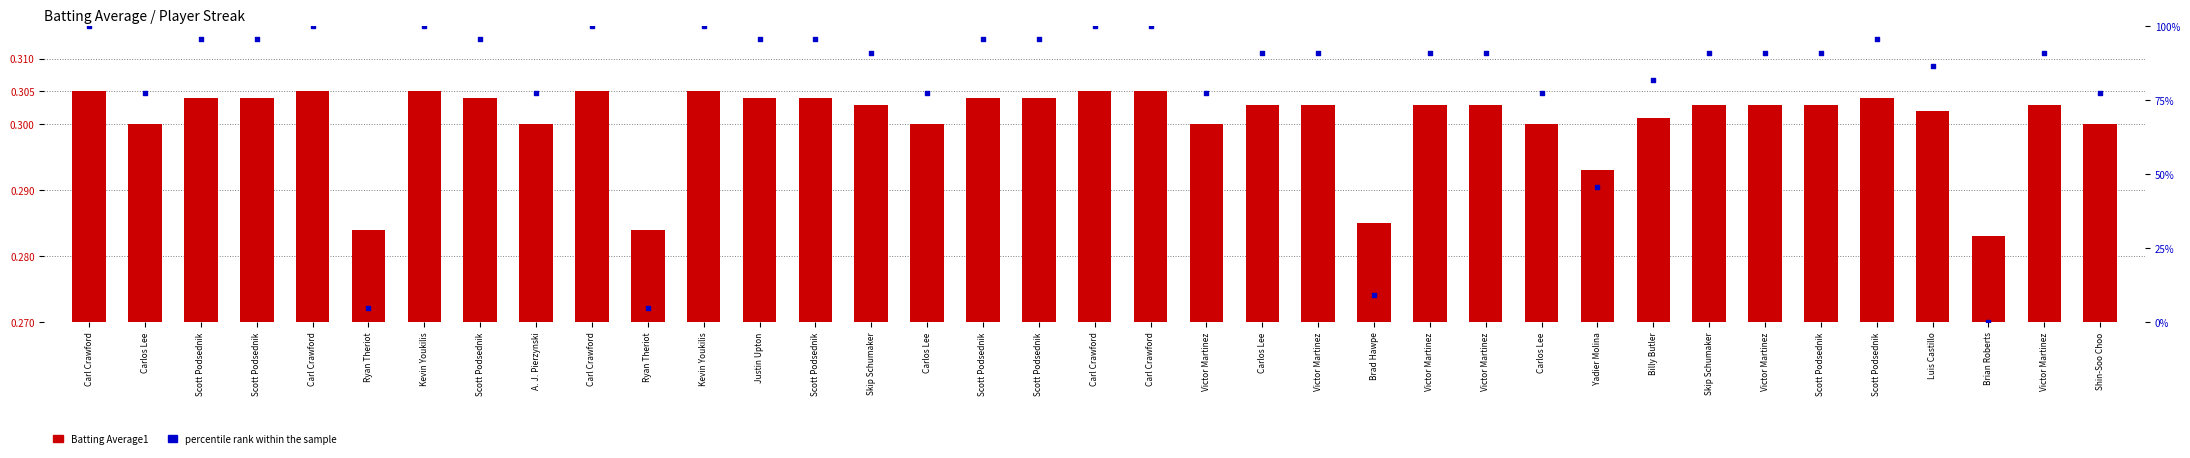

Which series has the largest Y range (max minus min)?

percentile rank within the sample